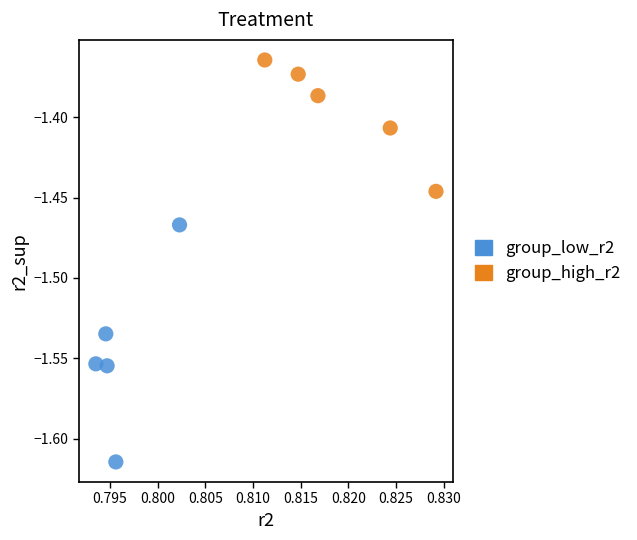

Which series has the largest Y range (max minus min)?

group_low_r2